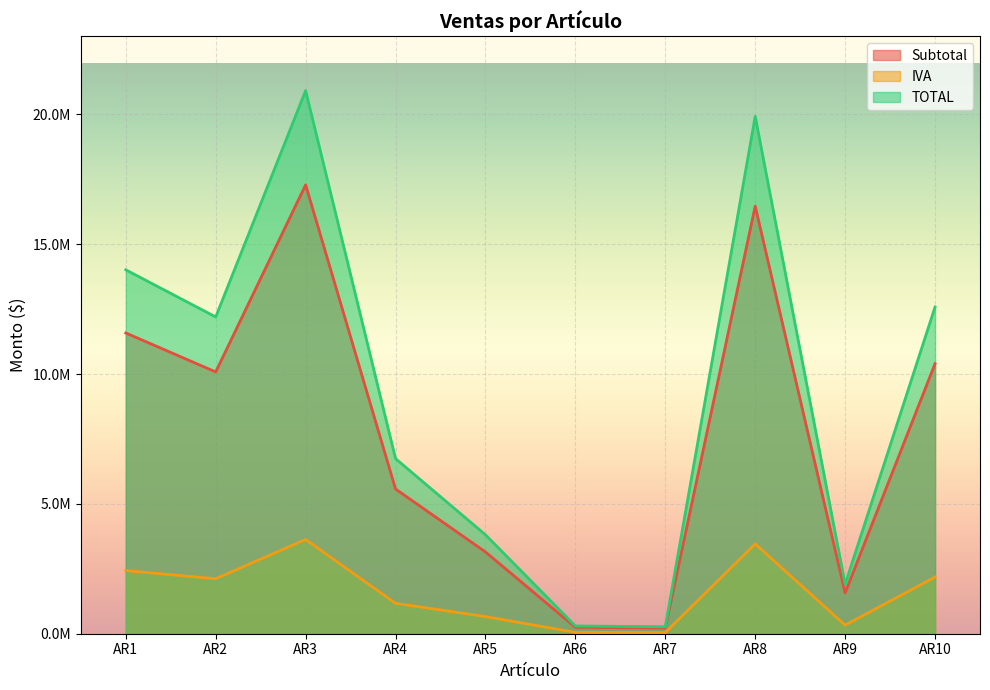

True or false: IVA and TOTAL intersect in this chart.

False